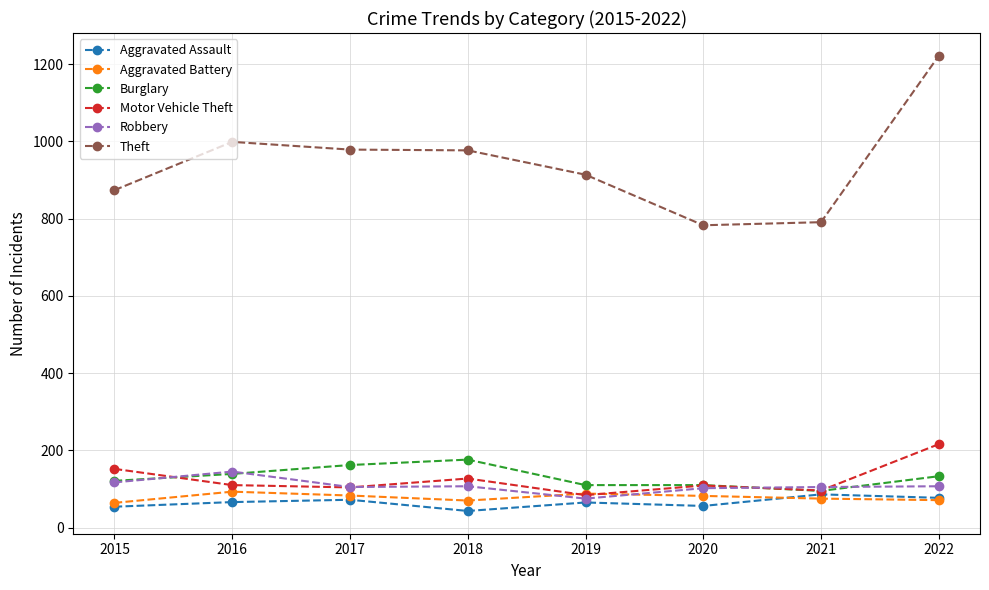

What is the value of the Theft point at the 4th from the left?

977